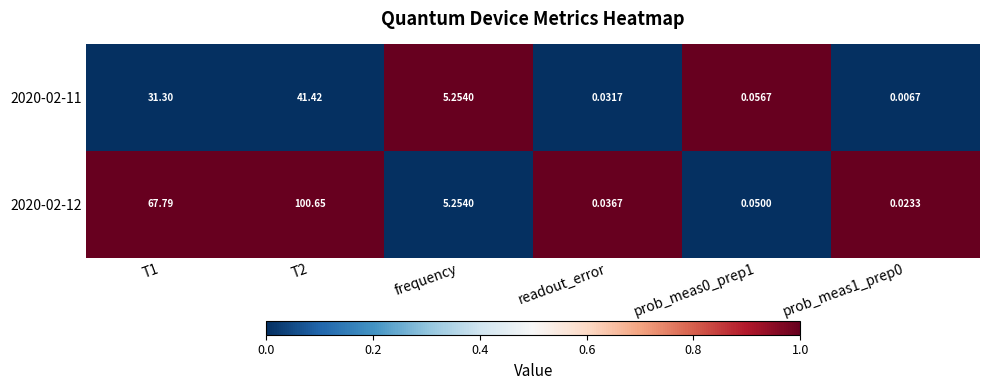

Count the number of data series in this chart.

2